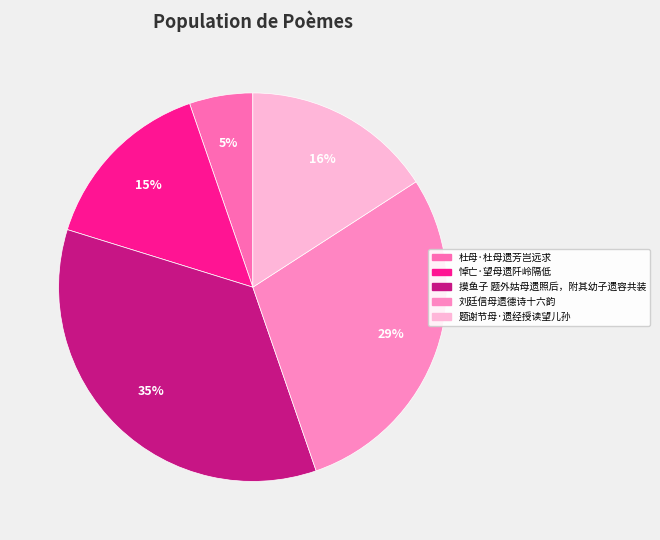

Which slice is the smallest?

杜母·杜母遗芳岂远求